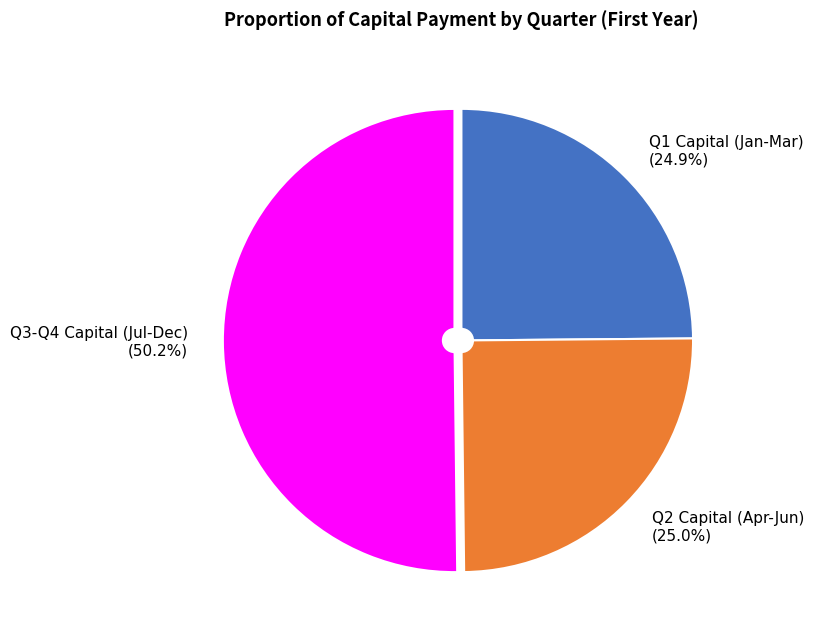

What is the majority slice?

Q3-Q4 Capital (Jul-Dec) (50.2%)